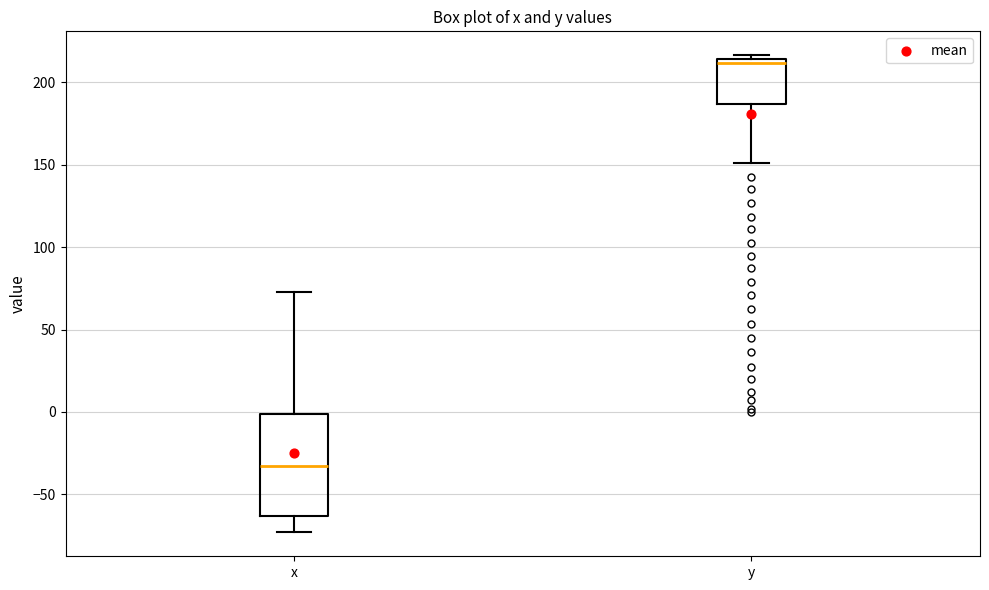

Reading left to right, read every box against the y-axis: the position of its median line, the range the box covers, and the ends of its whiskers. The values are not printed on the chart, so give them approximately, as read against the axis.

x: median -35, box -65 to 0, whiskers -75 to 75
y: median 210, box 185 to 215, whiskers 150 to 215 (just above the box's upper edge)